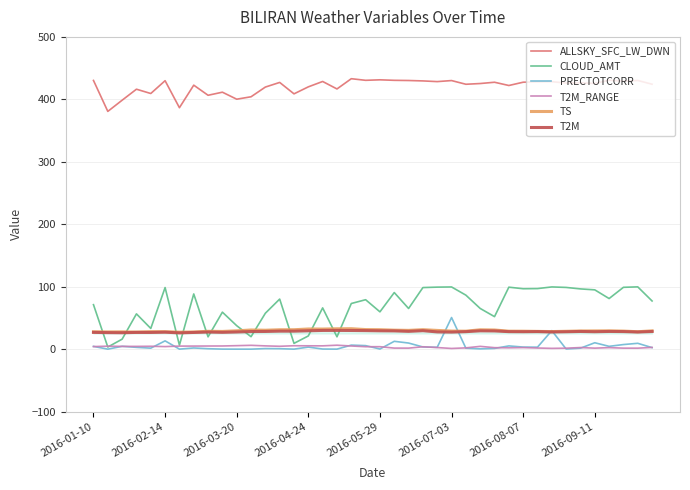

True or false: ALLSKY_SFC_LW_DWN and T2M_RANGE cross at least once.

False